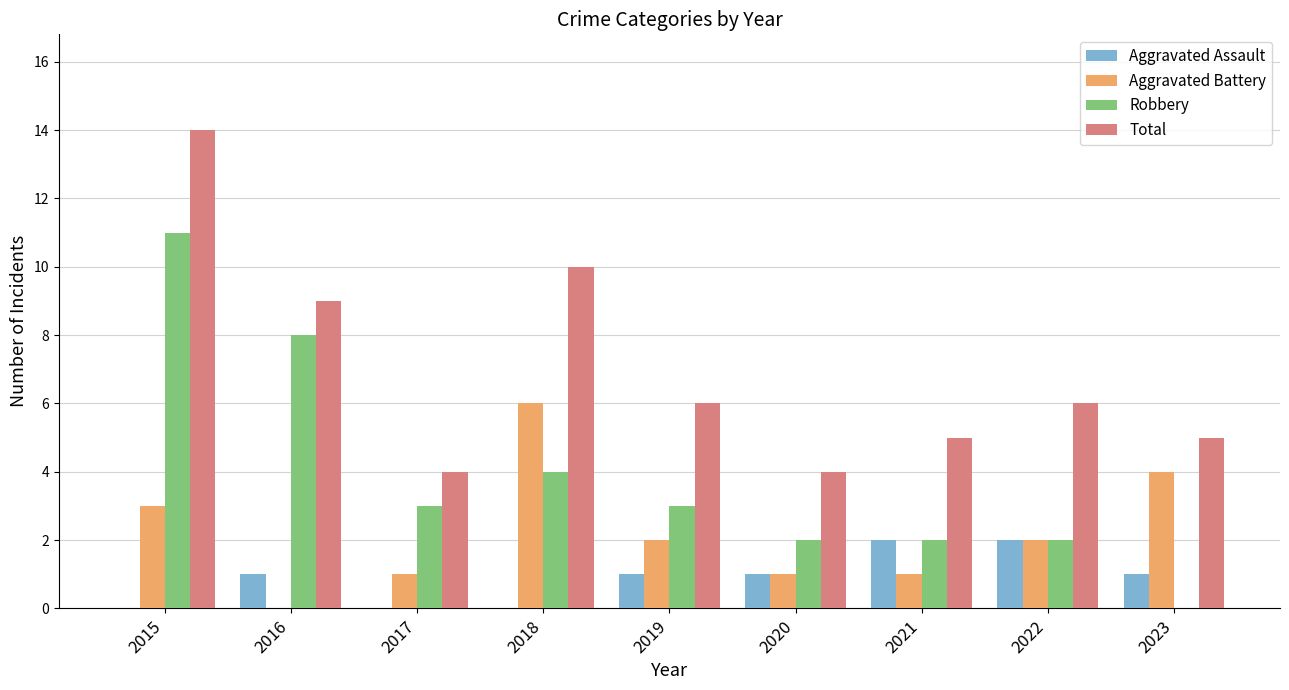

Reading left to right, list all the values displayed in this chart.

Aggravated Assault: 0	1	0	0	1	1	2	2	1
Aggravated Battery: 3	0	1	6	2	1	1	2	4
Robbery: 11	8	3	4	3	2	2	2	0
Total: 14	9	4	10	6	4	5	6	5